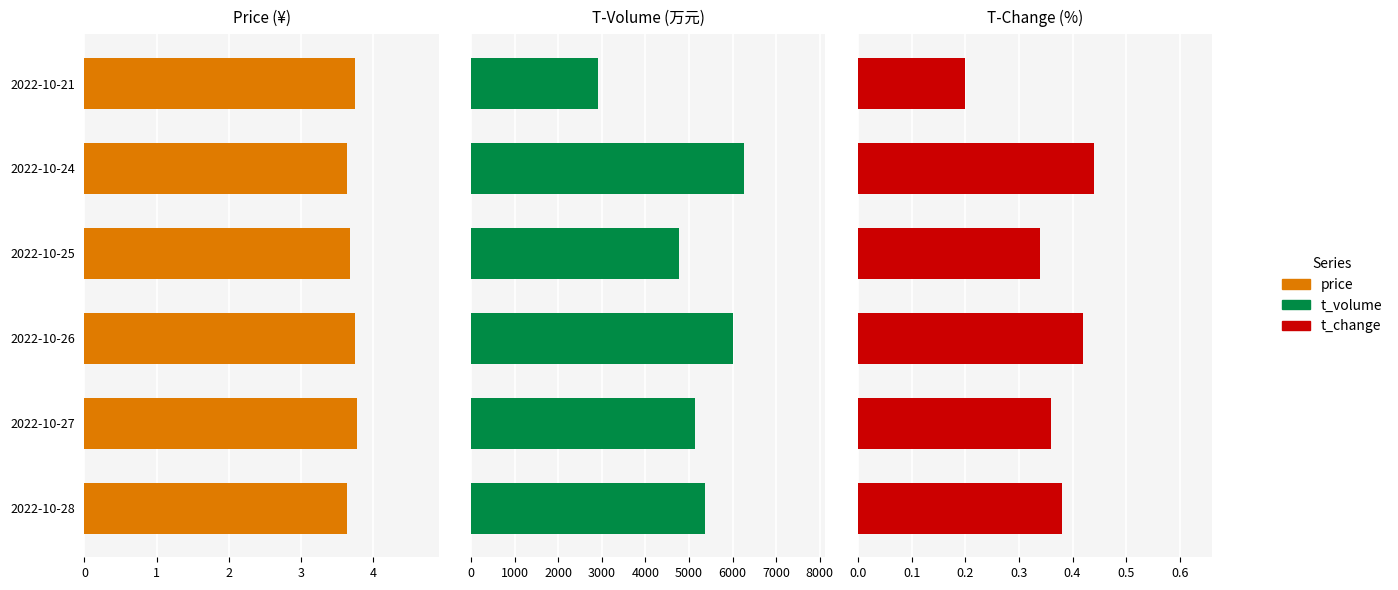

Reading left to right, extract all data points from this chart.

price: 3.6	3.8	3.7	3.7	3.6	3.8
t_volume: 5357.0	5127.0	6020.0	4773.0	6252.0	2909.0
t_change: 0.4	0.4	0.4	0.3	0.4	0.2